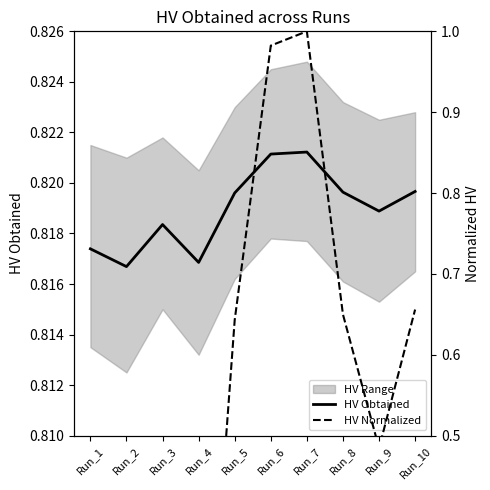

Which category has the highest value in the HV Normalized series?

Run_7